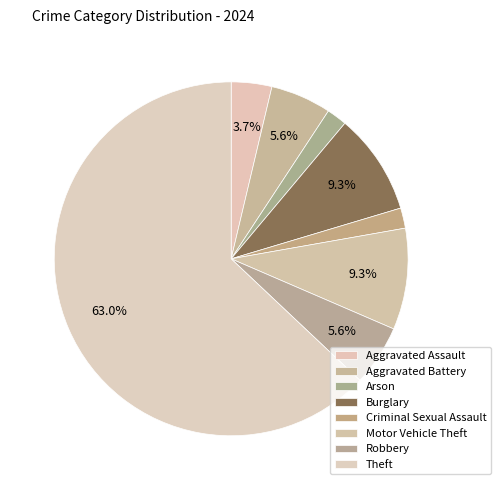

Count the number of slices in the pie.

8